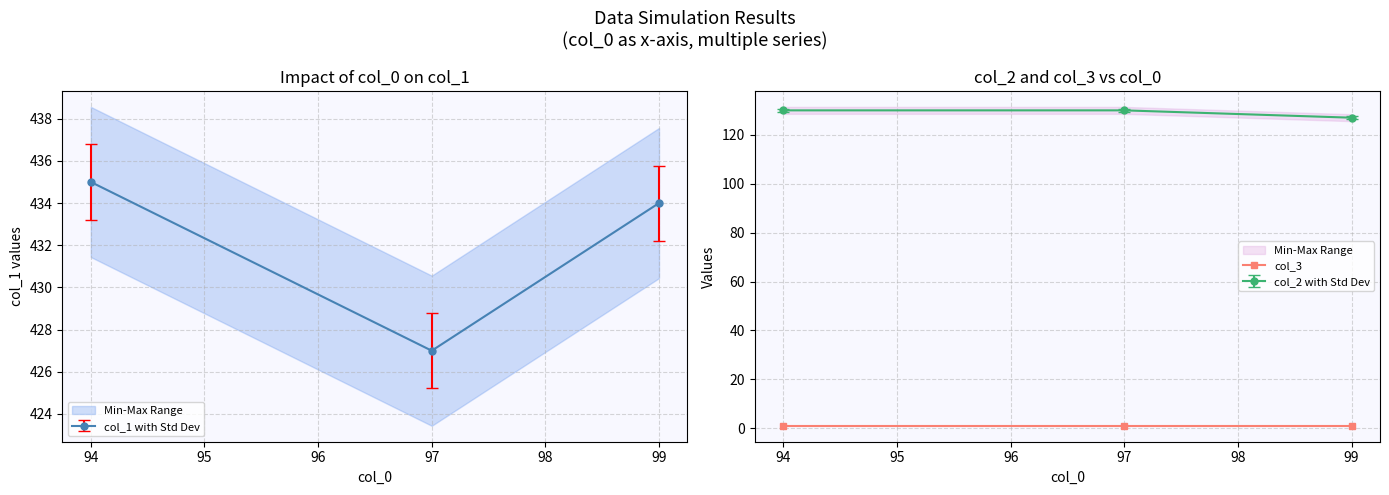

How many values in the col_1 series exceed 434?

1